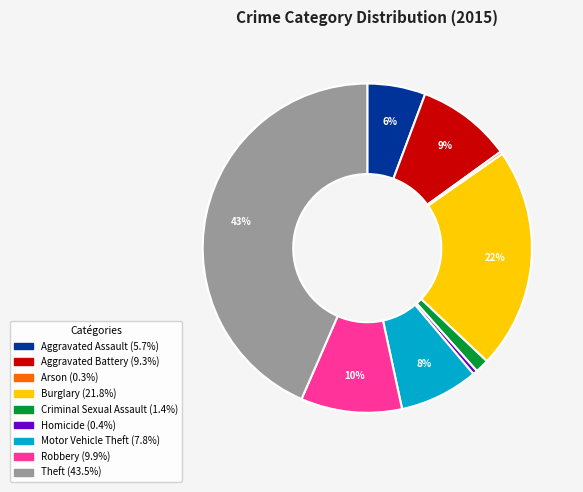

Is Theft the majority of the pie?

No